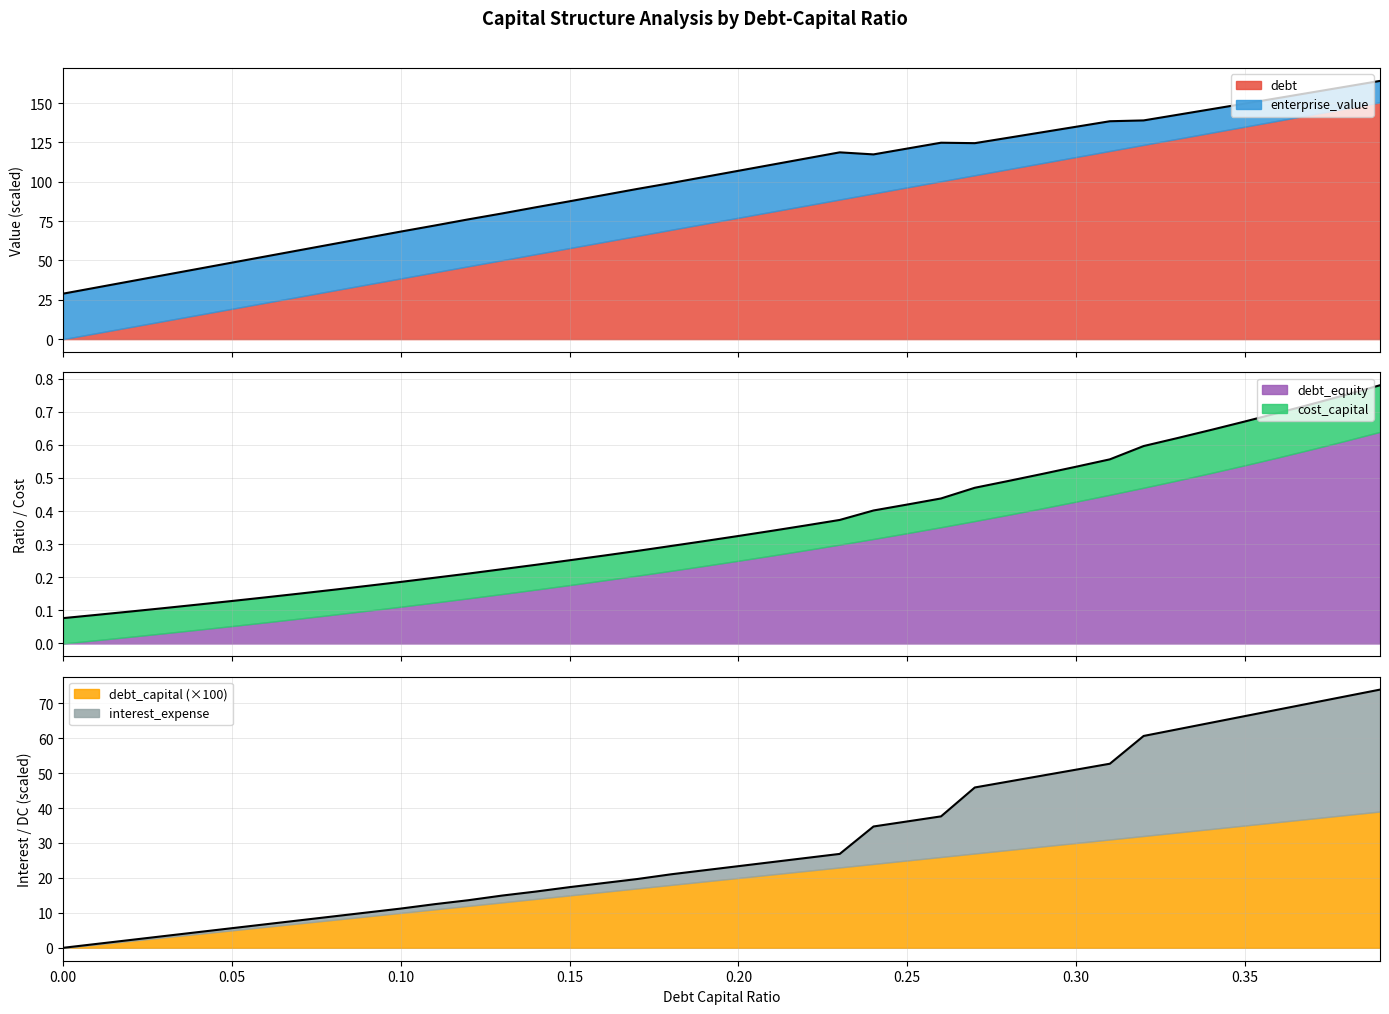

The debt_capital series shows 124.5 at 0.27. True or false?

True